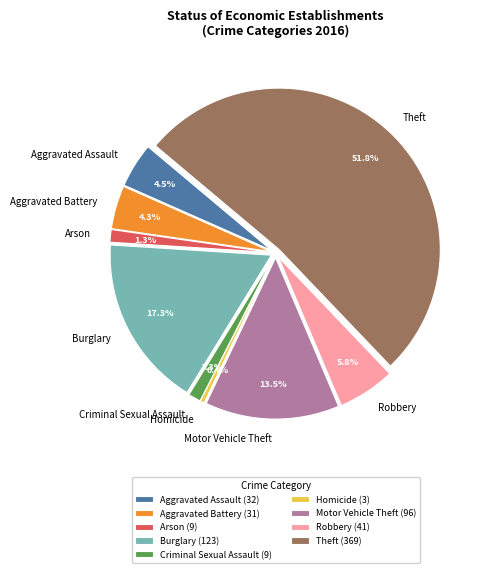

To the nearest percent, what is the difference between the largest and smallest slice percentages?

51%